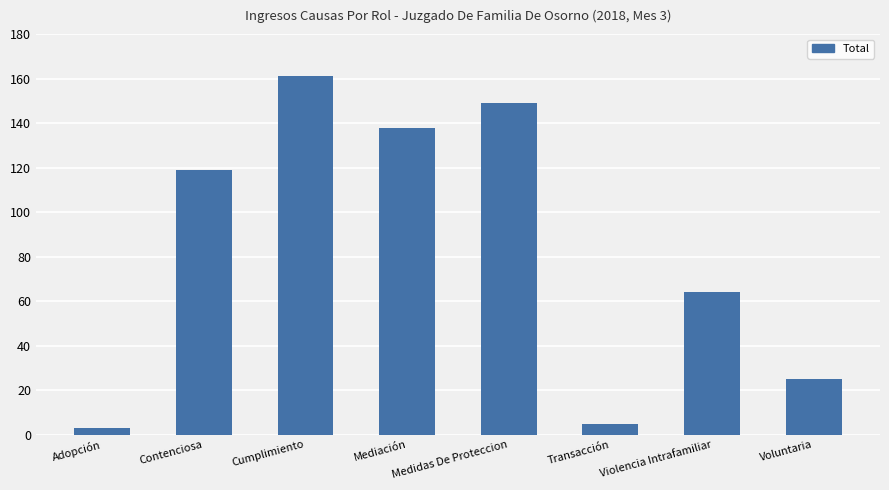

Reading left to right, list all the values displayed in this chart.

Adopción=3	Contenciosa=119	Cumplimiento=161	Mediación=138	Medidas De Proteccion=149	Transacción=5	Violencia Intrafamiliar=64	Voluntaria=25